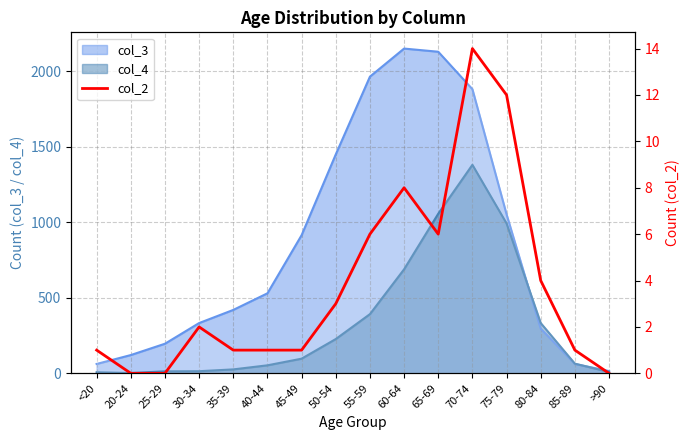

What is the value of the 12th point from the left?

14